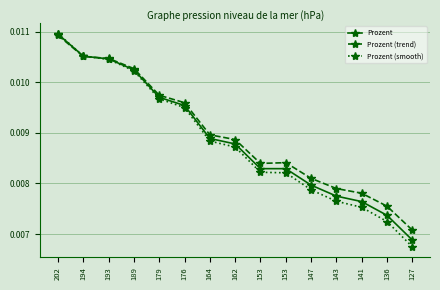

True or false: Prozent (smooth) and Prozent (trend) intersect in this chart.

True